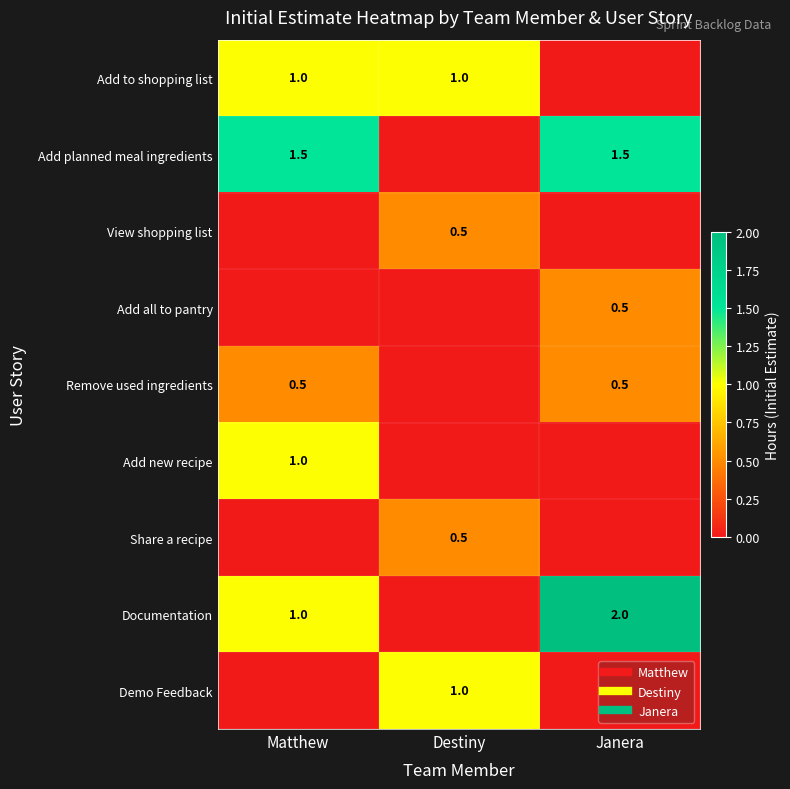

List the series in order of their peak value, highest first.

Documentation, Add planned meal ingredients, Add to shopping list, Add new recipe, Demo Feedback, View shopping list, Add all to pantry, Remove used ingredients, Share a recipe